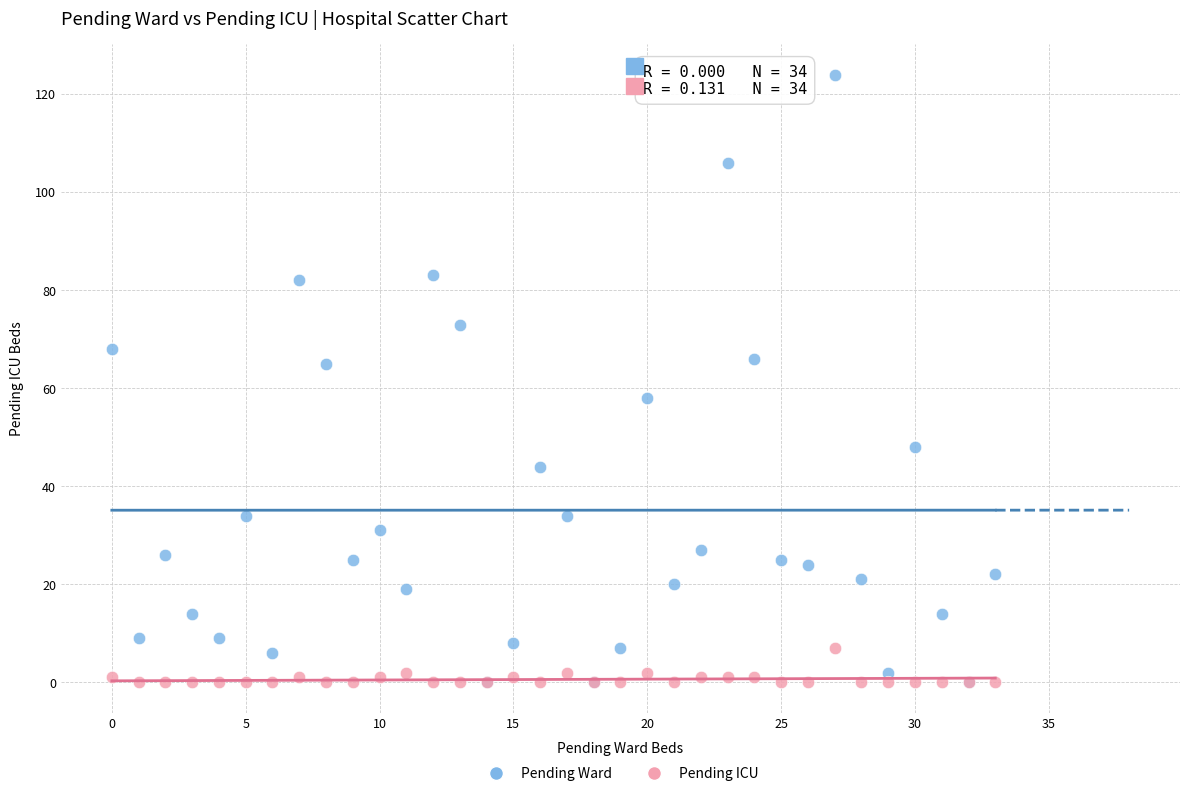

Which series has the largest Y range (max minus min)?

Pending Ward